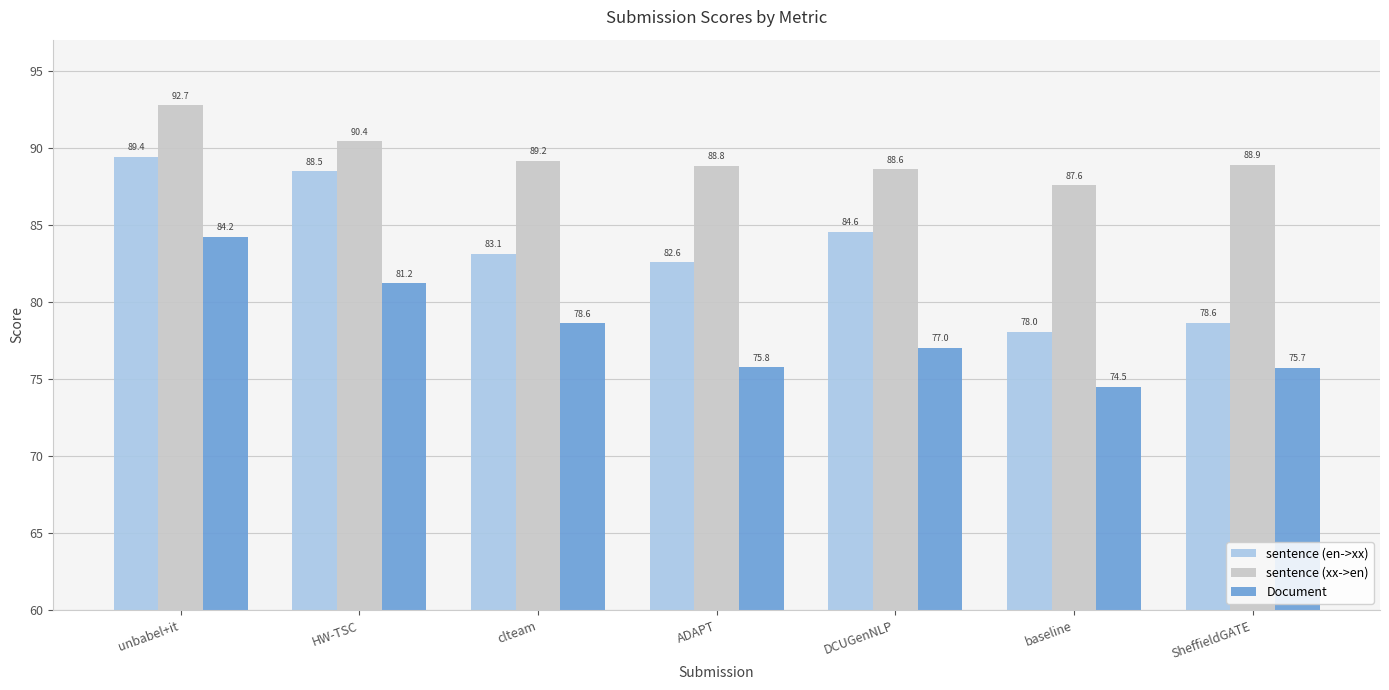

Between clteam and DCUGenNLP, which series saw the biggest shift?

Document